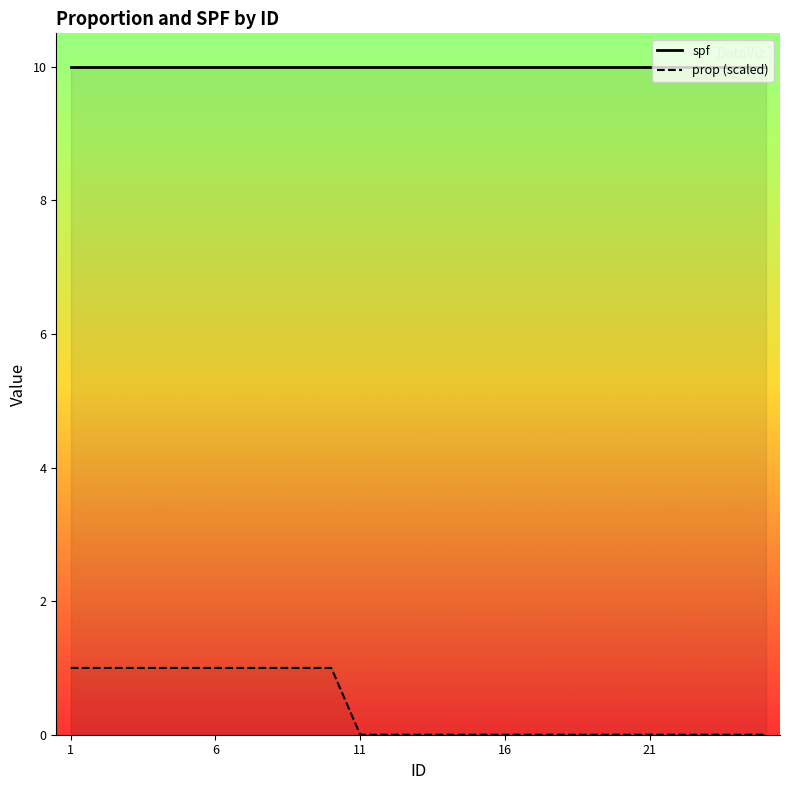

Which series has the widest spread of values?

prop (scaled)